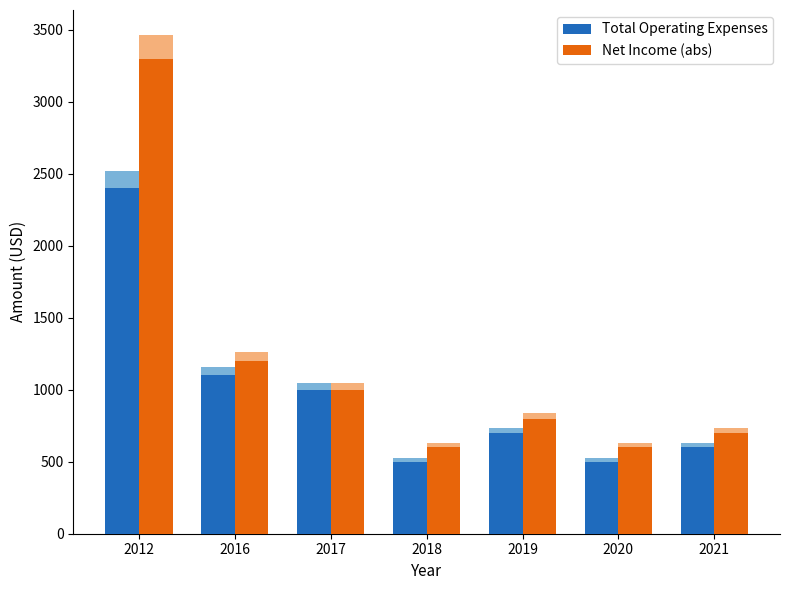

At 2012, list the series in order from smallest to largest.

Total Operating Expenses, Net Income (abs)